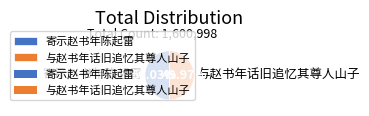

The 与赵书年话旧追忆其尊人山子 slice represents 50% of the pie. True or false?

True